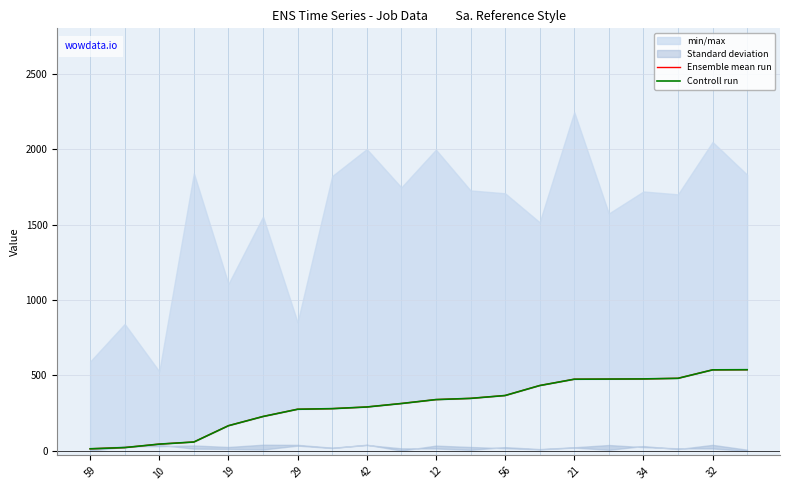

What is the label of the 11th point from the right?

32